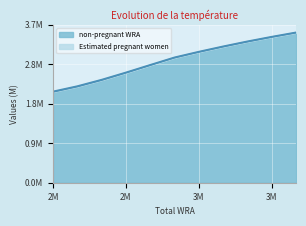

How many series are shown in this chart?

1